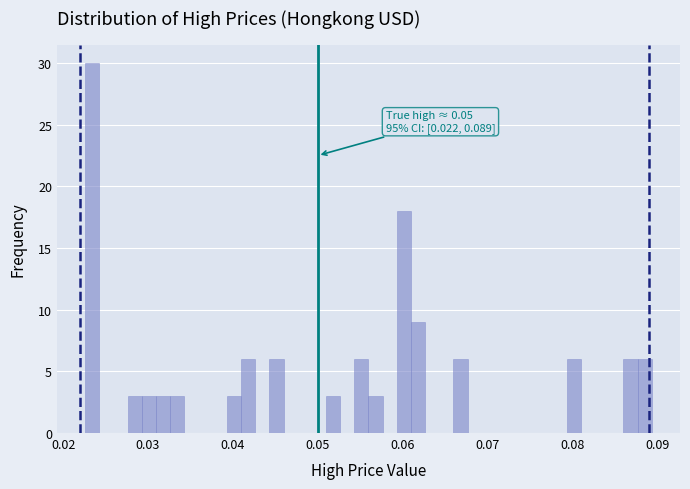

Around what value on the x-axis is the tallest bar? Give the approximate position of its centre, as read against the axis.

0.023